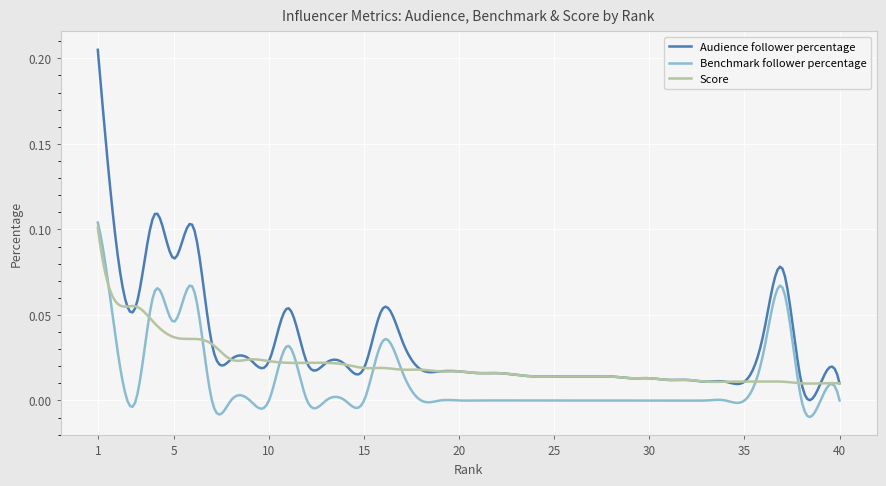

What are all the series names shown in the legend?

Audience follower percentage, Benchmark follower percentage, Score